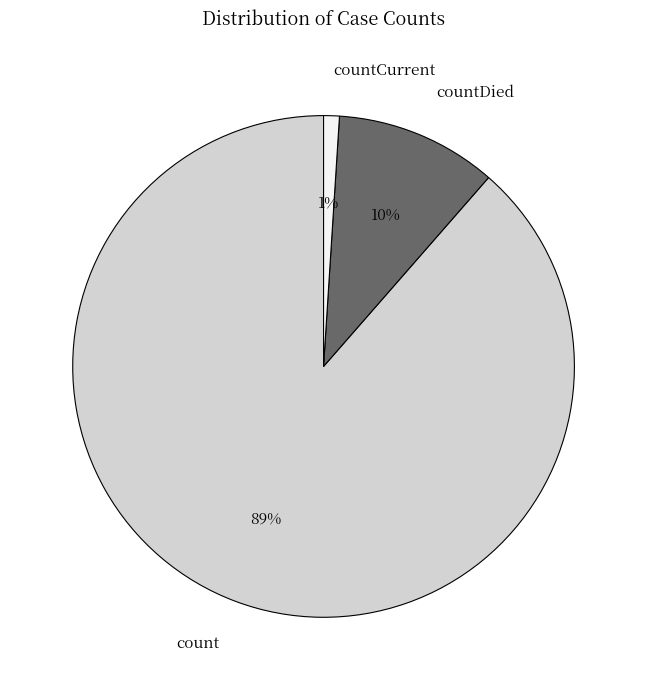

To the nearest percent, what is the average slice percentage?

33%